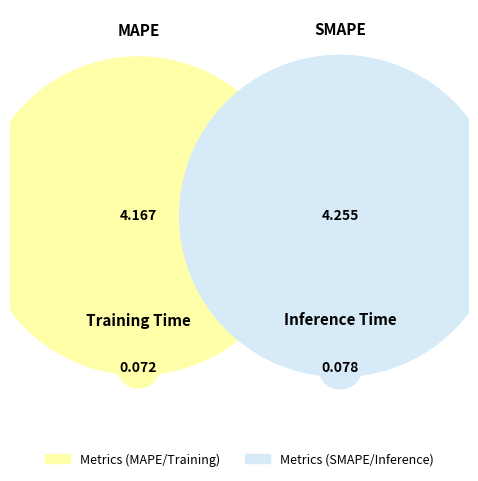

What portion of the pie excludes Training Time?

99.2%